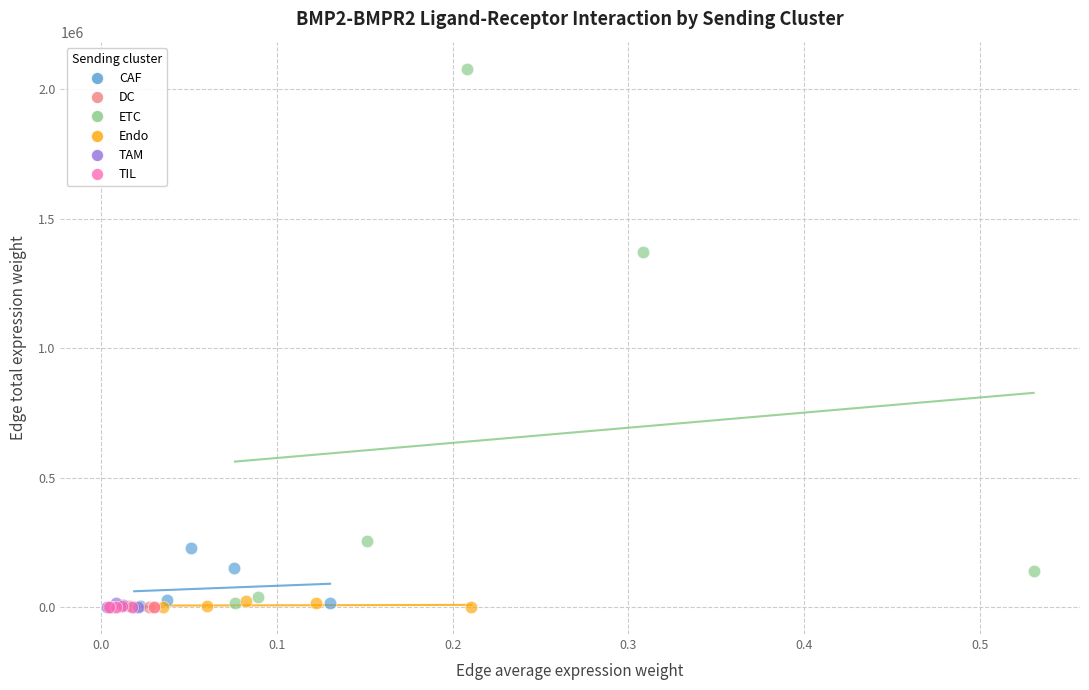

Which series reaches the maximum Y coordinate?

ETC